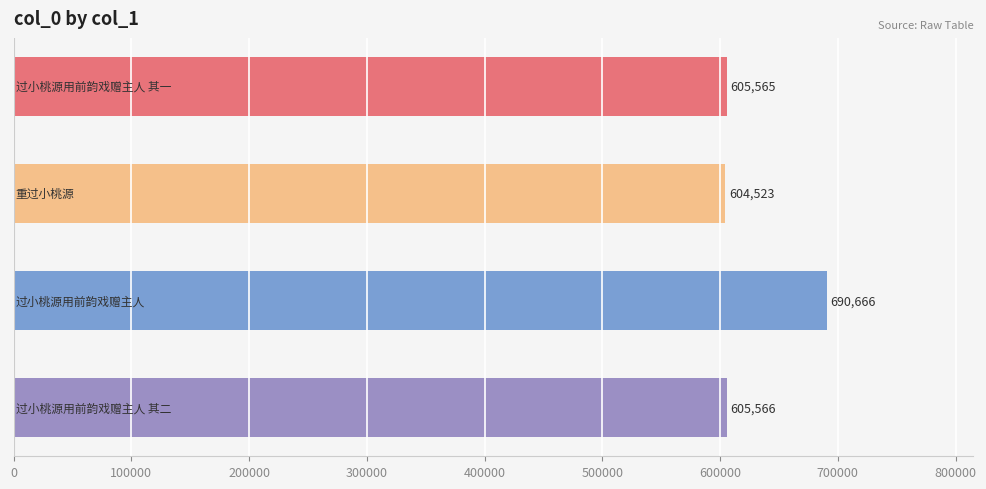

What is the greatest value displayed?

690666